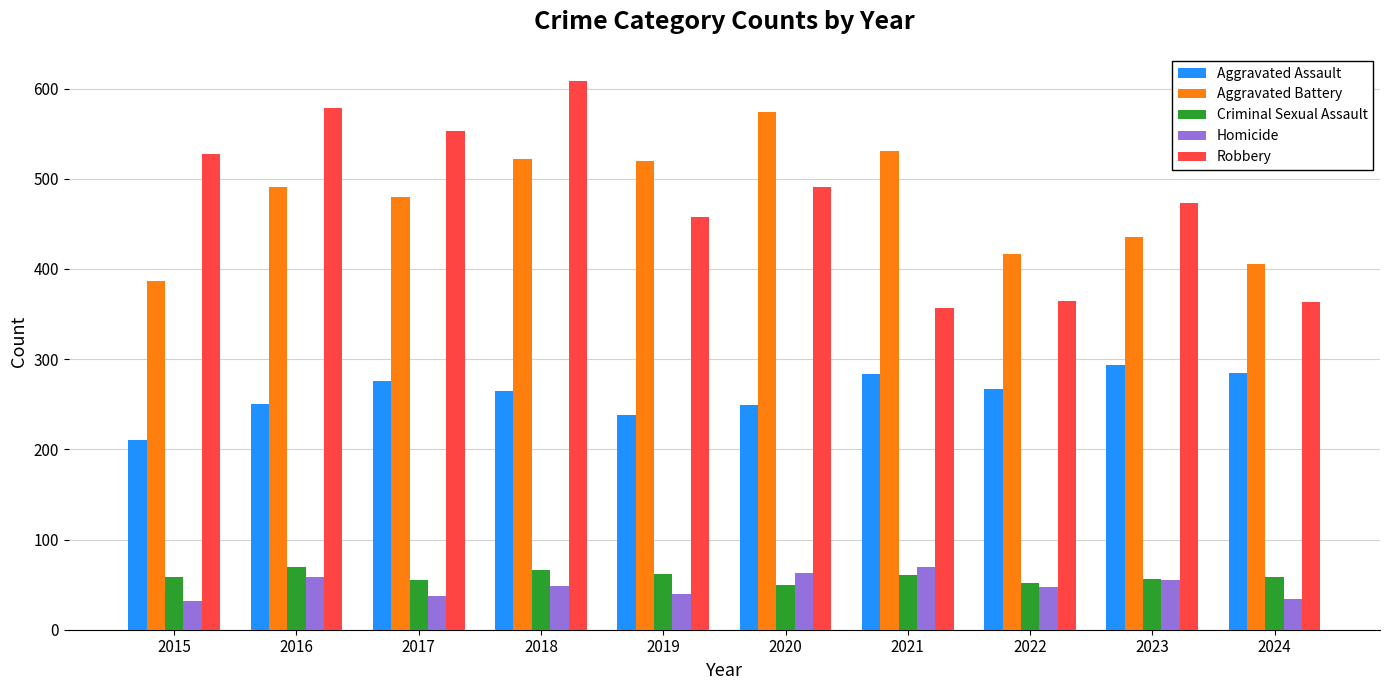

The value of Homicide at 2024 is 34. True or false?

True